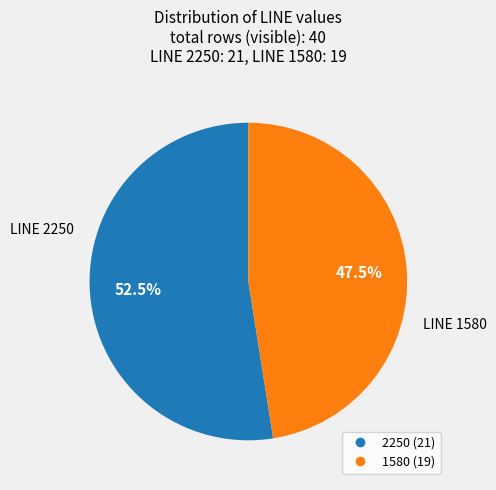

Is there any slice that represents more than half of the pie?

Yes